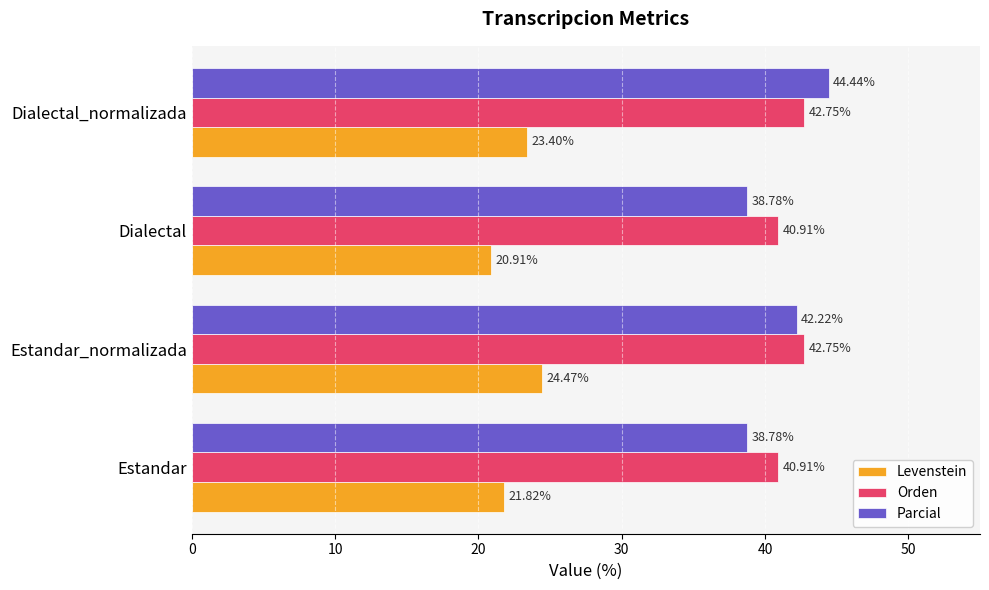

What are all the series names shown in the legend?

Levenstein, Orden, Parcial